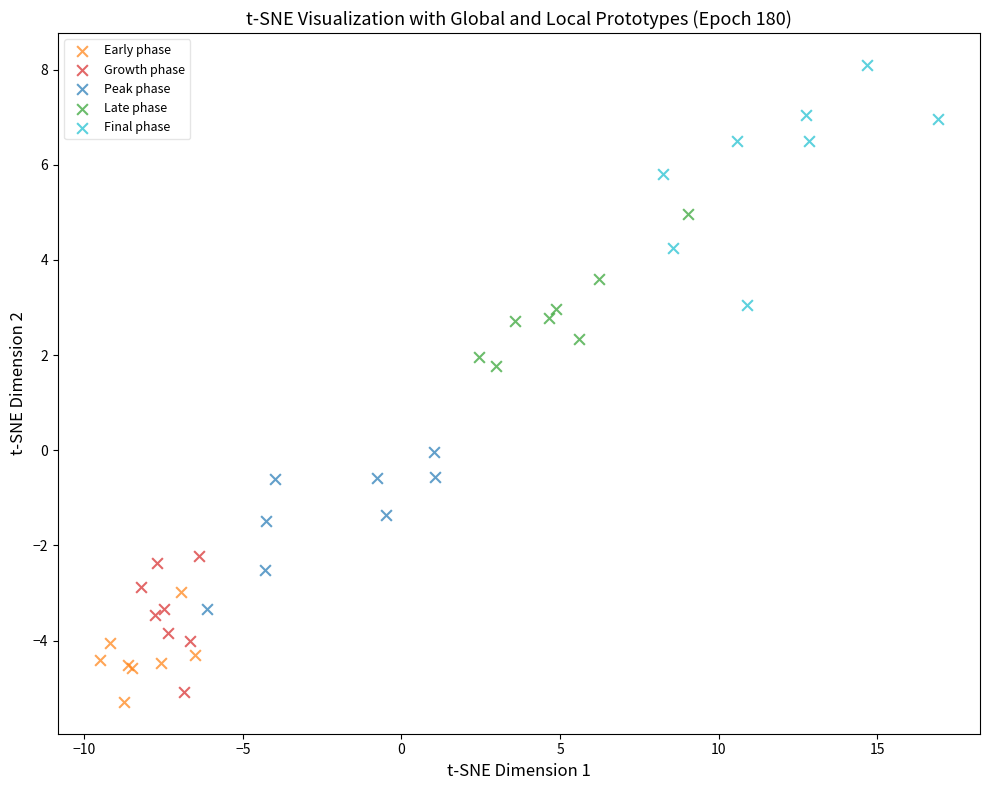

Which series reaches the maximum Y coordinate?

Final phase